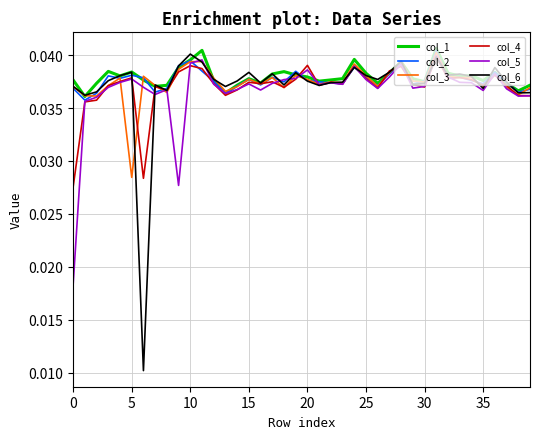

Which series has the largest range (max minus min)?

col_6